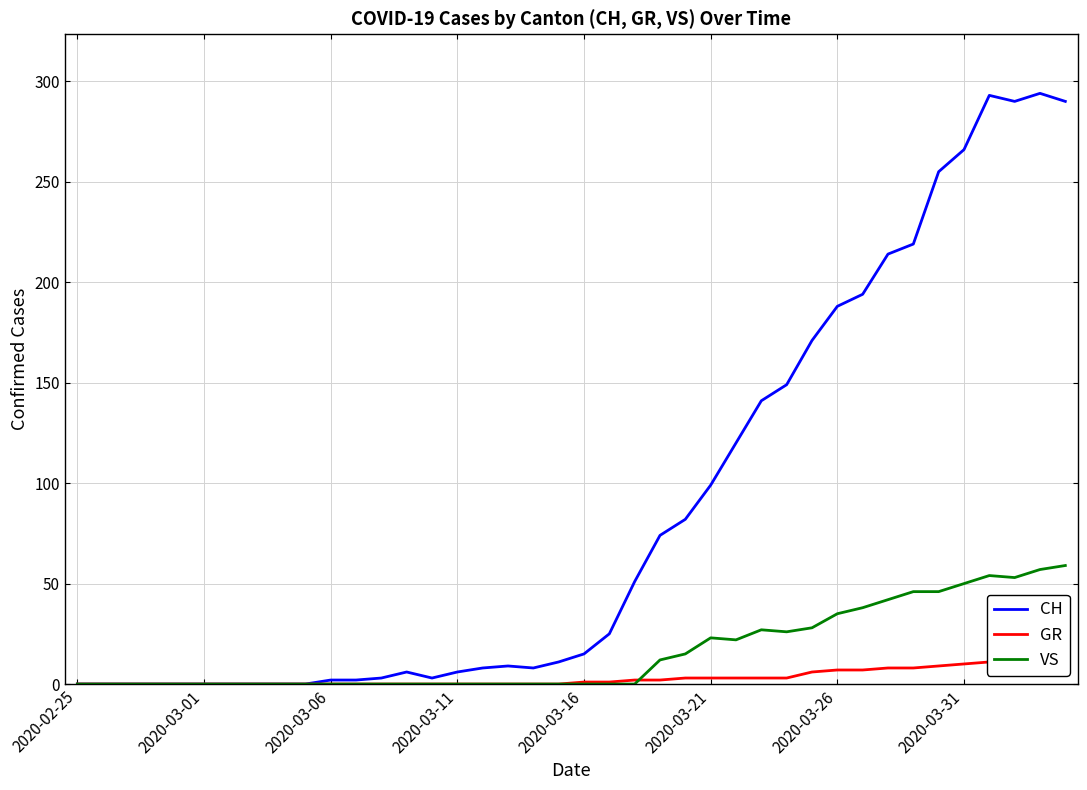

What is the sum of all VS values?

633